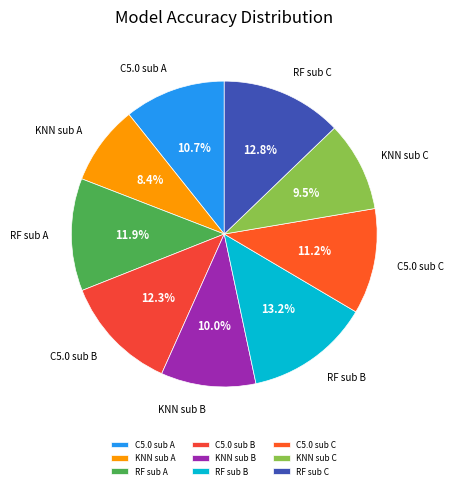

To the nearest percent, what is the average slice percentage?

11%